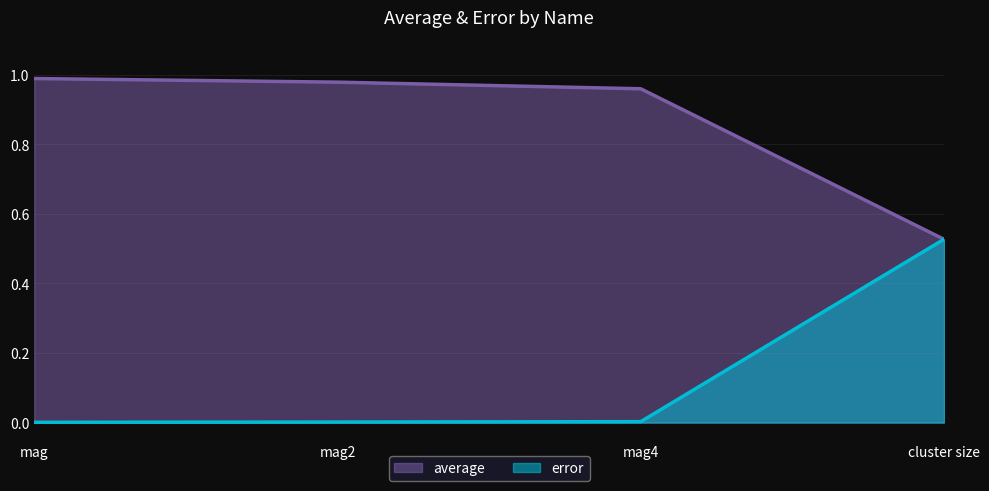

Which category has the highest value in the error series?

cluster size